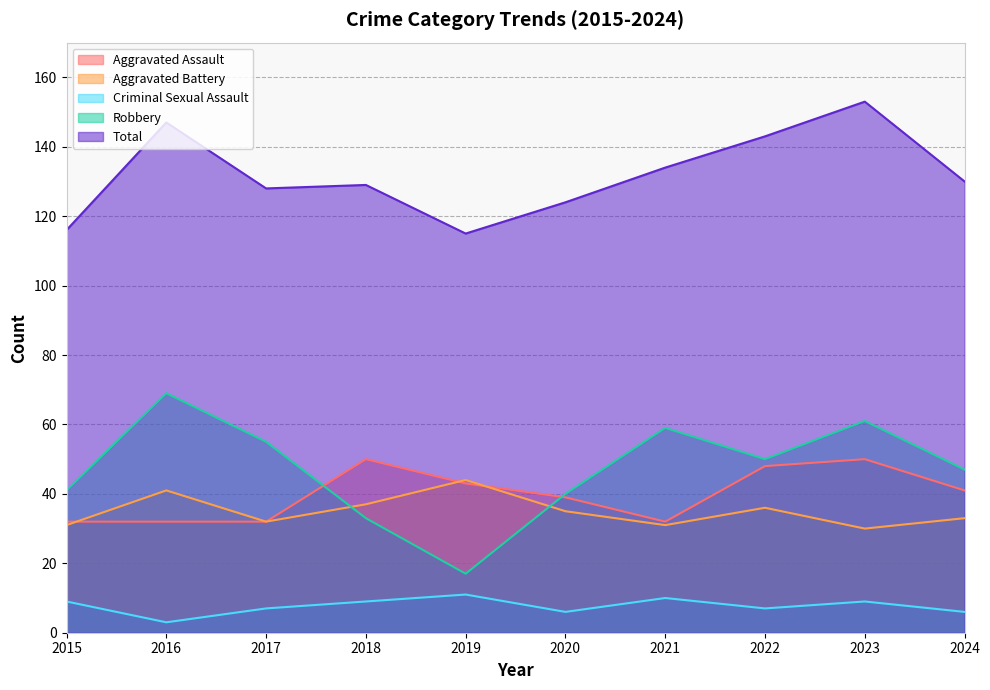

How many lines are shown in the chart?

5